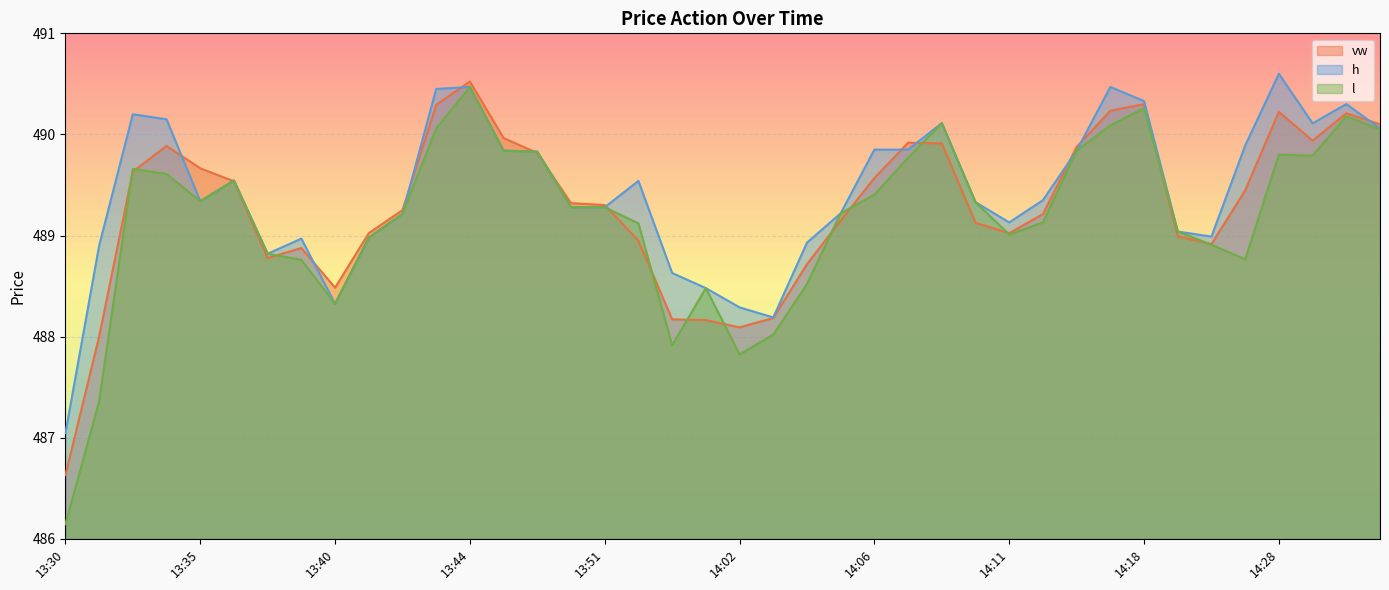

What is the sum of all vw values?

19571.4